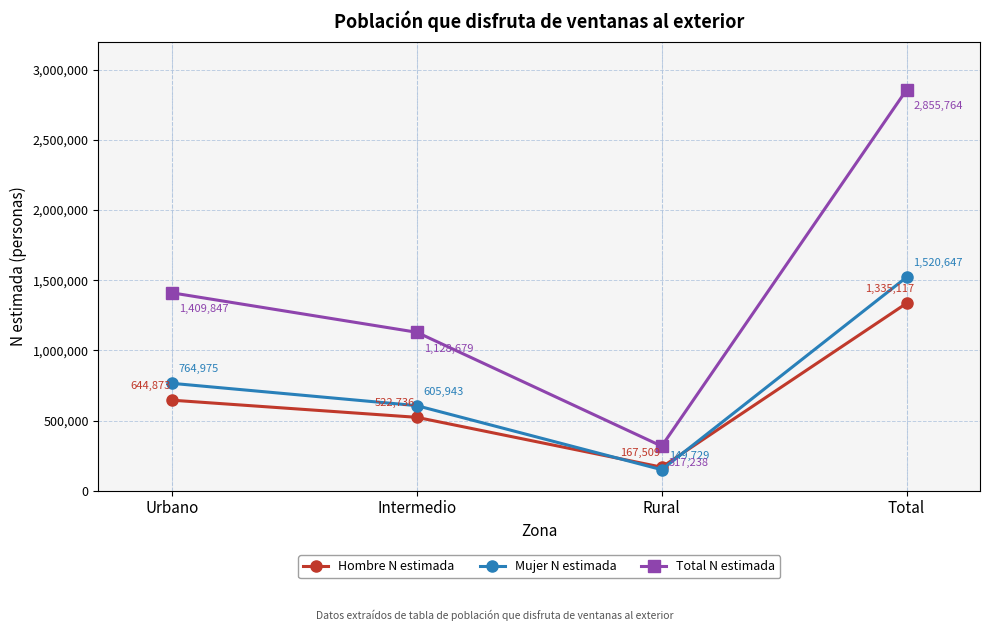

What value does the Mujer N estimada series have at Urbano?

764975